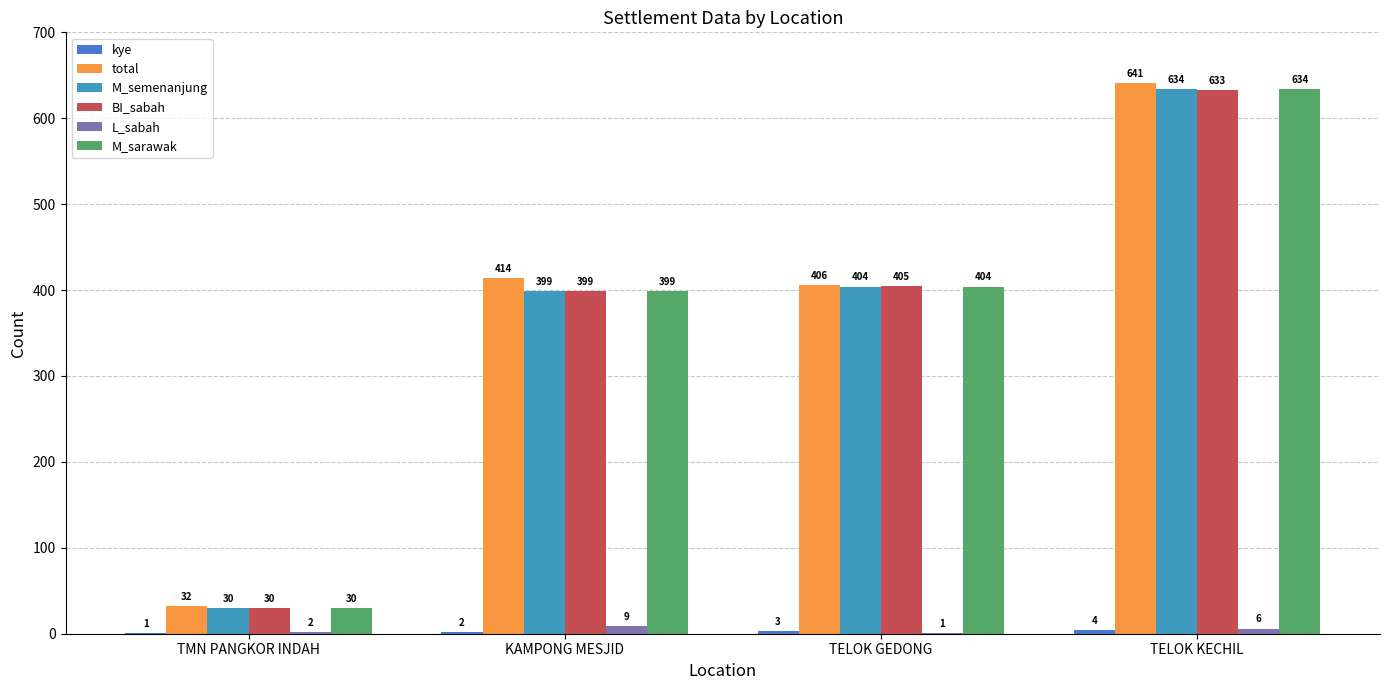

At which label does BI_sabah reach its peak?

TELOK KECHIL